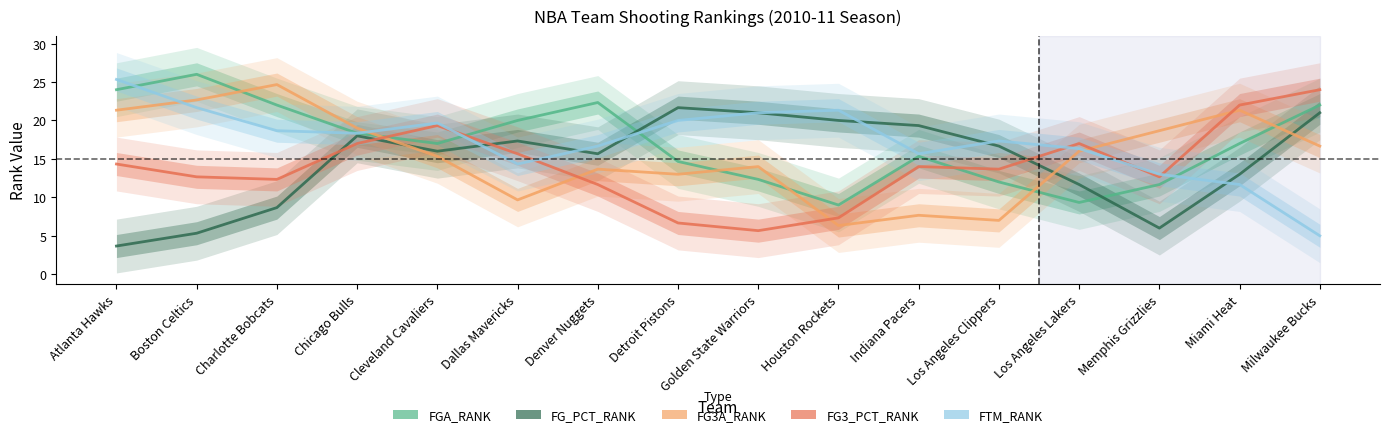

Is it true that FG_PCT_RANK equals 7.0 at Boston Celtics?

False